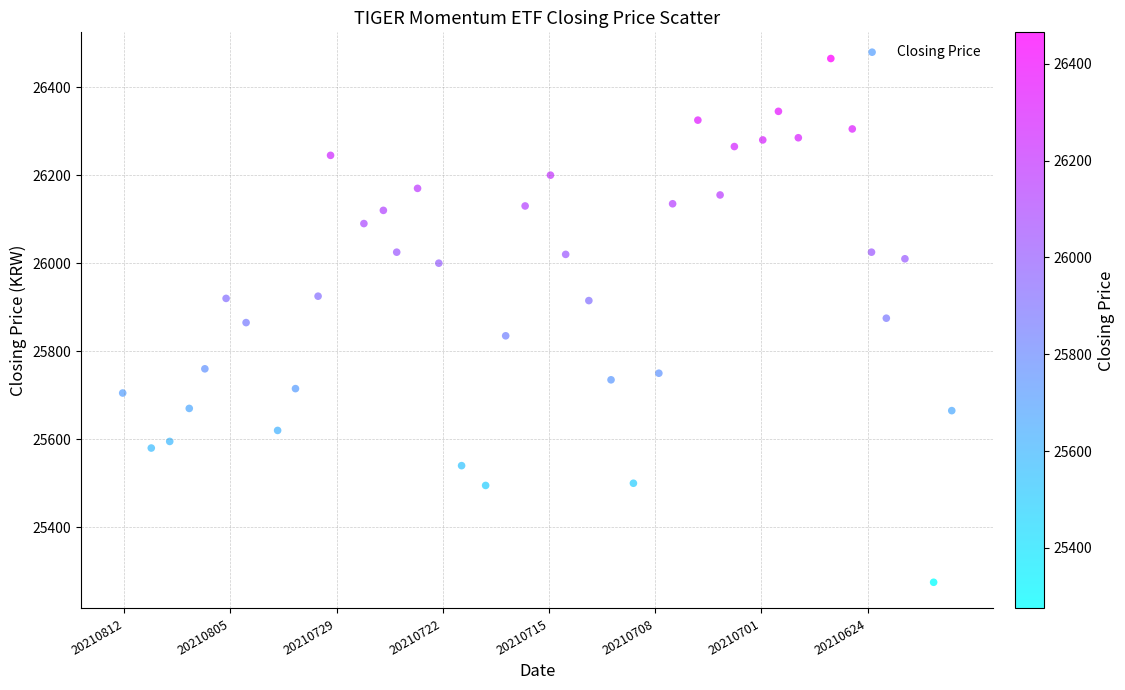

What is the range of Y values (max minus min)?

1190